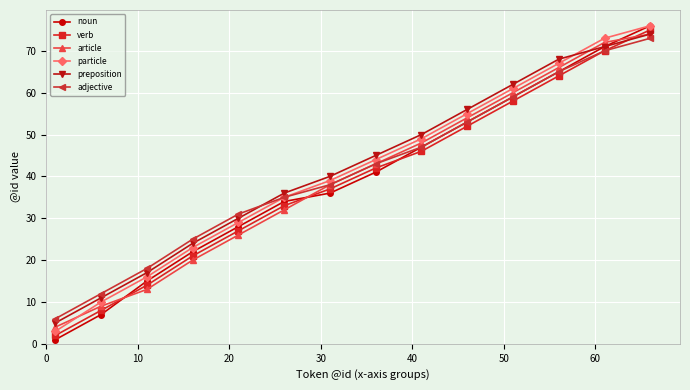

Does the chart display data point markers on the line(s)?

Yes